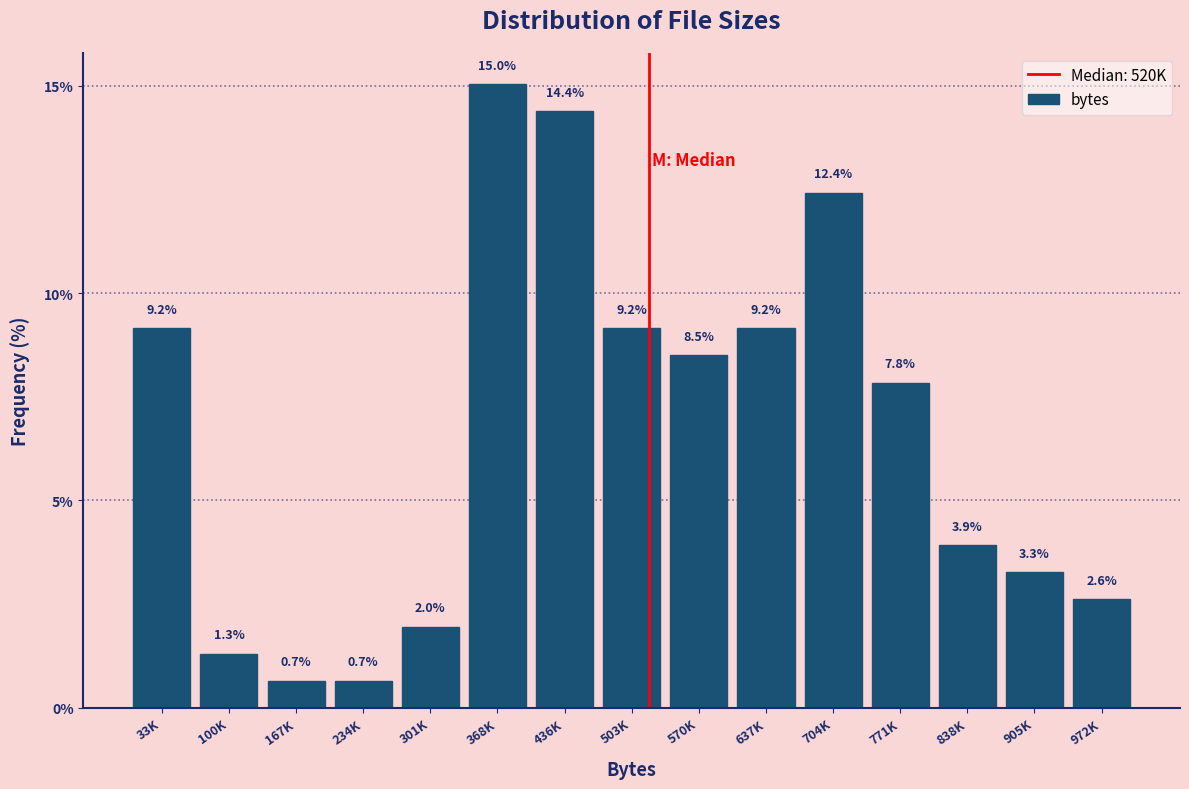

Reading left to right, list all the values displayed in this chart.

9.2	1.3	0.7	0.7	2.0	15.0	14.4	9.2	8.5	9.2	12.4	7.8	3.9	3.3	2.6